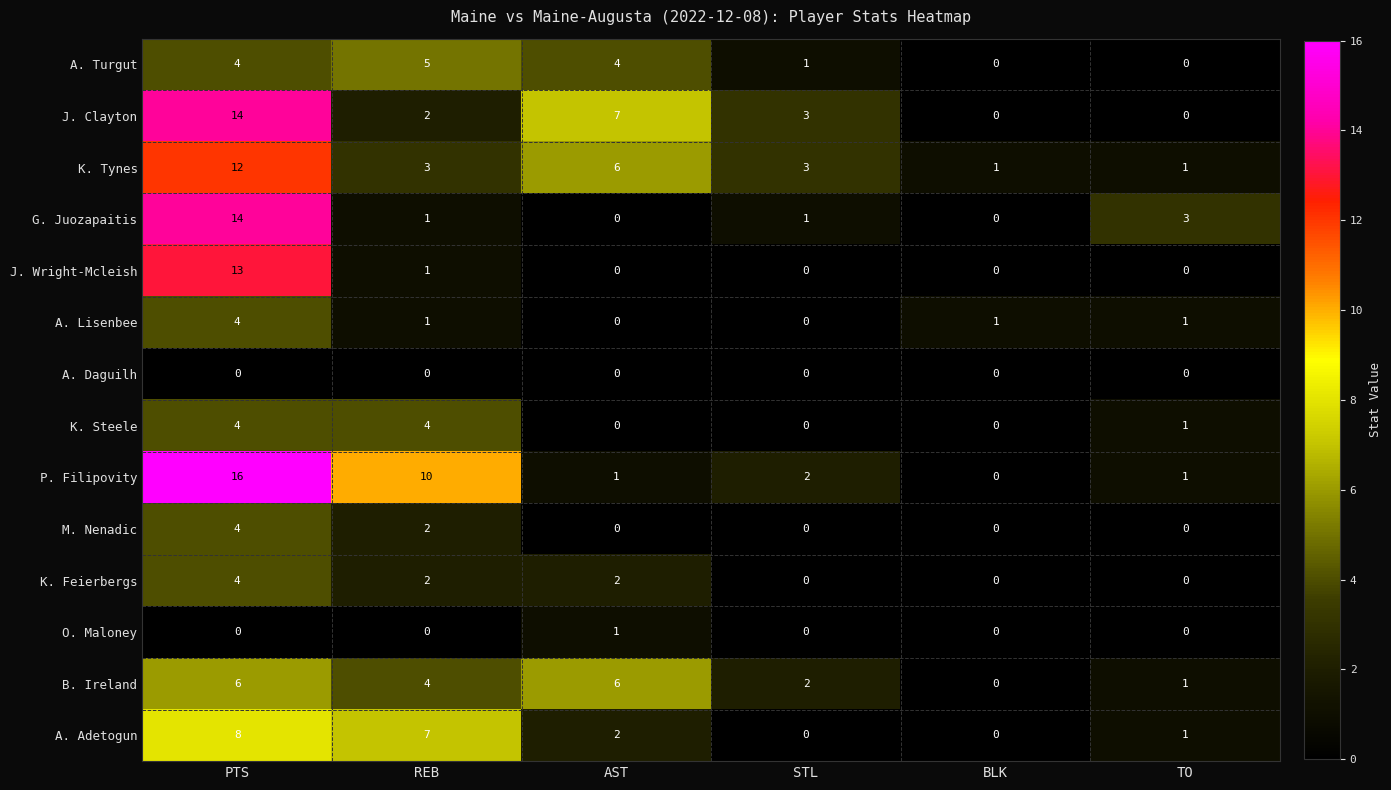

Which series has the largest range (max minus min)?

P. Filipovity